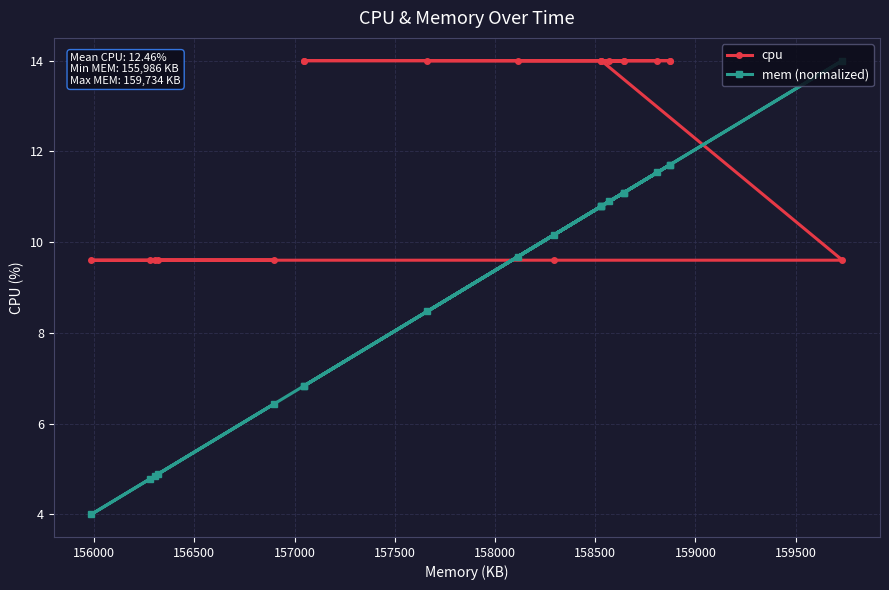

How many lines are shown in the chart?

2